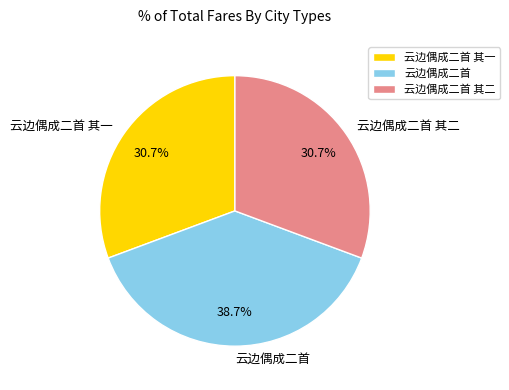

To the nearest percent, what percentage of the pie is 云边偶成二首 其二?

31%